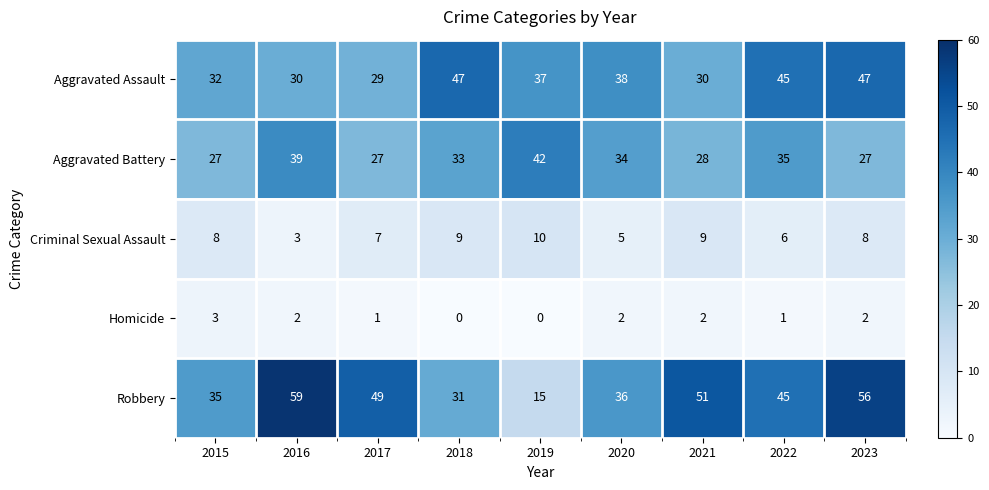

Rank the series by their maximum value, from highest to lowest.

Robbery, Aggravated Assault, Aggravated Battery, Criminal Sexual Assault, Homicide